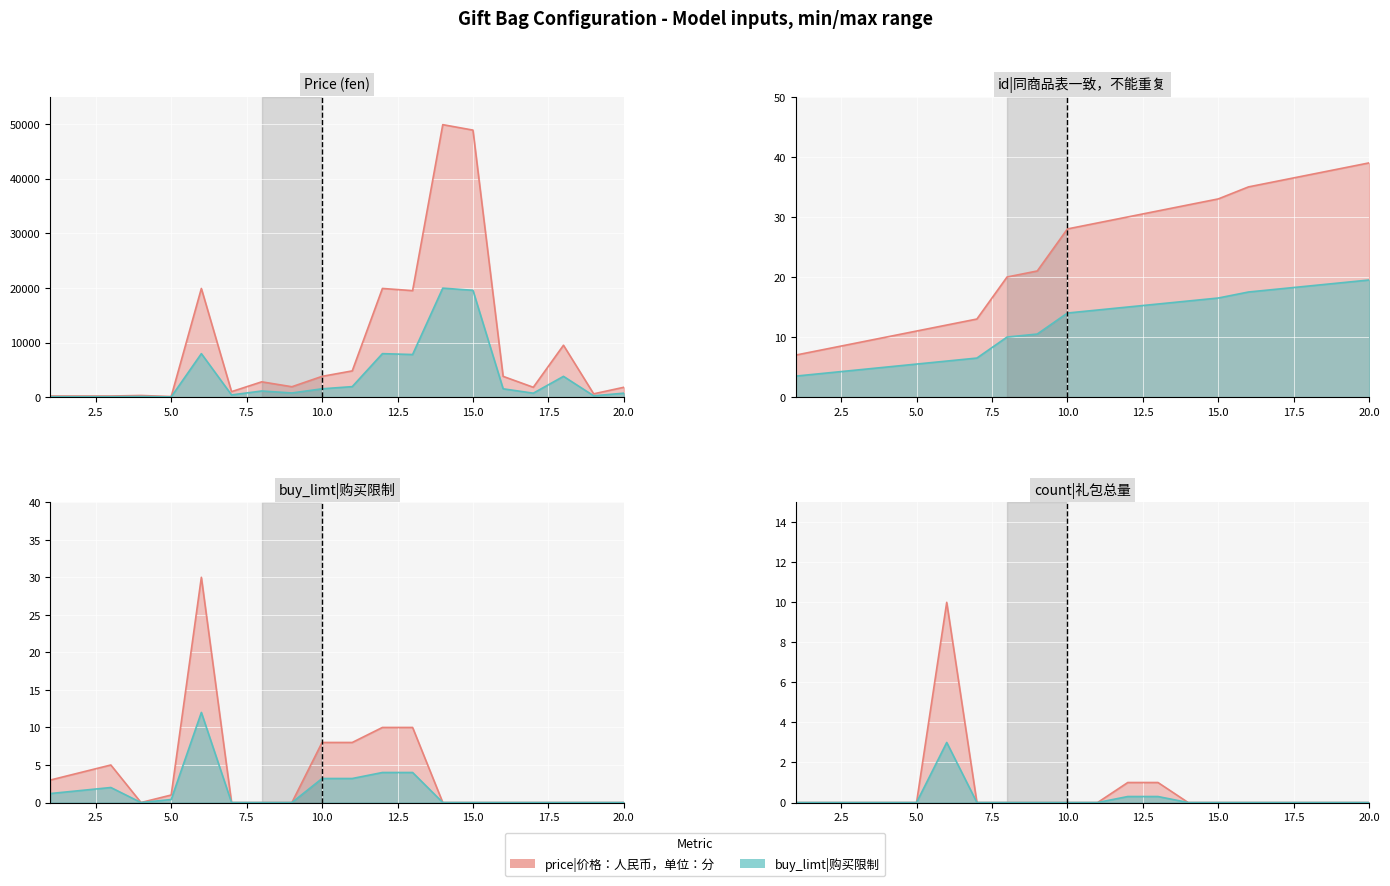

How many lines are shown in the chart?

4